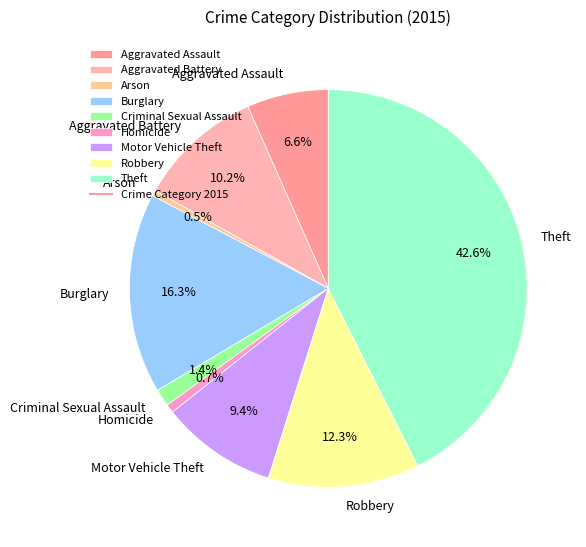

The Motor Vehicle Theft slice represents 15% of the pie. True or false?

False